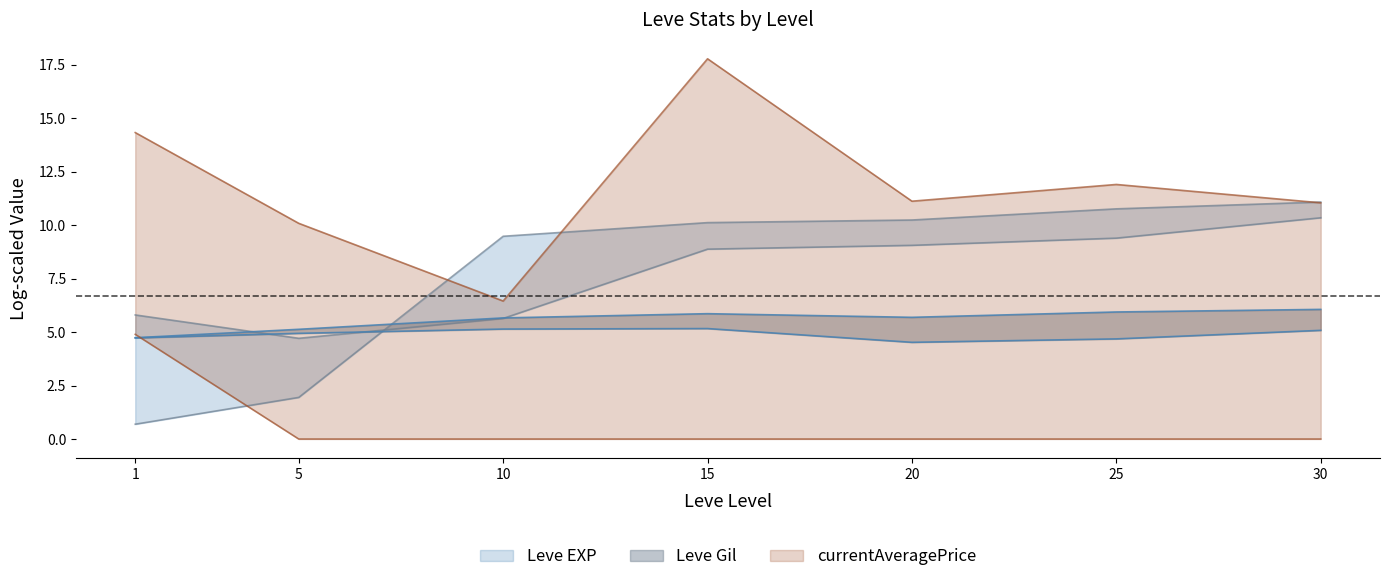

Which has a higher value, 20 or 25?

25